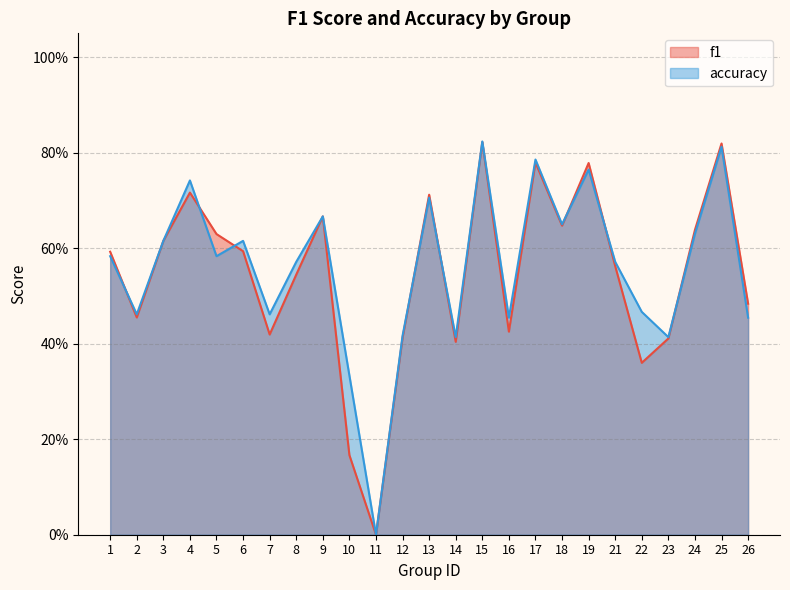

Rank the series at 23 from lowest to highest value.

f1, accuracy